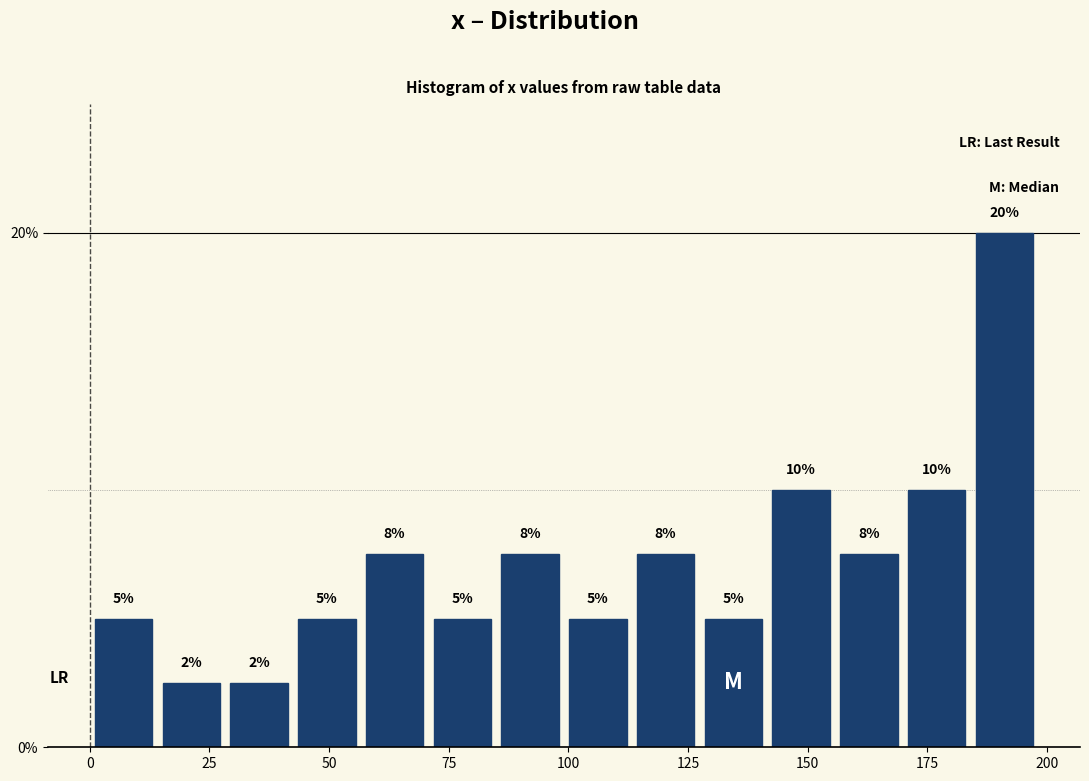

Read against the x-axis, roughly where is the centre of the tallest bar?

190